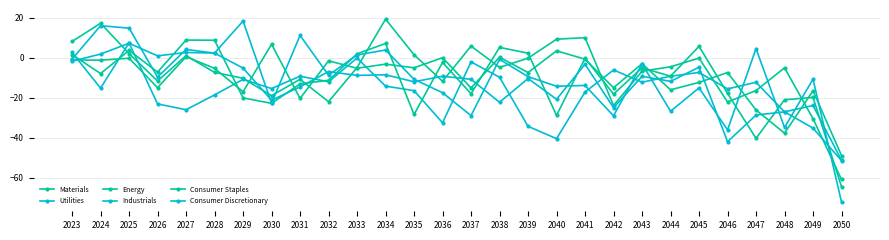

What is the sum of all Industrials values?

-363.7